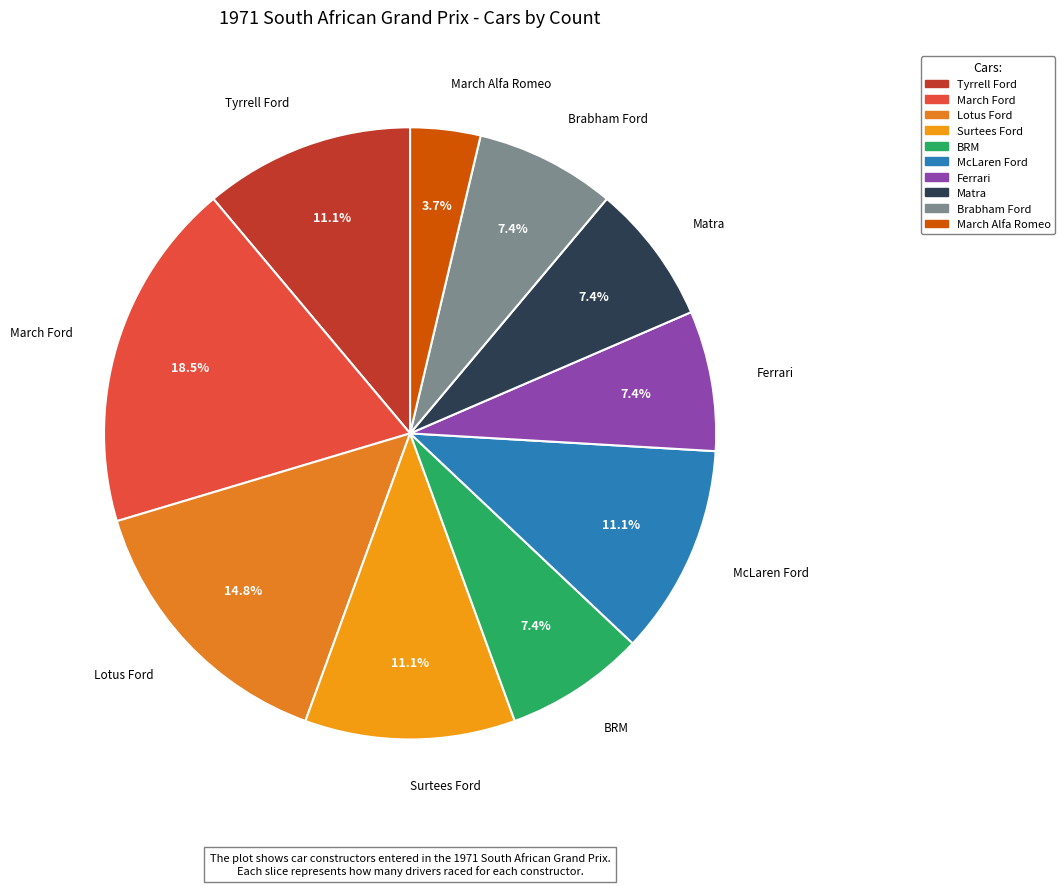

To the nearest percent, what is the average slice percentage?

10%